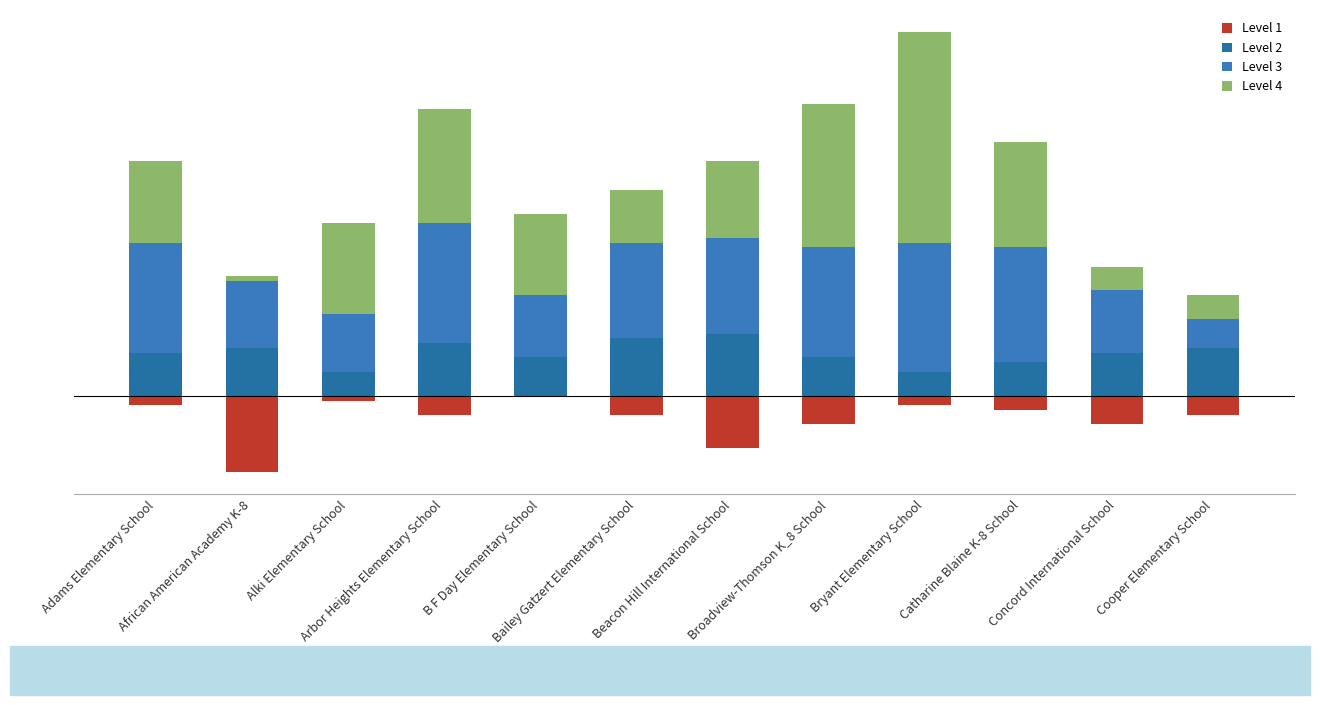

The Level 1 series shows -1 at Alki Elementary School. True or false?

True